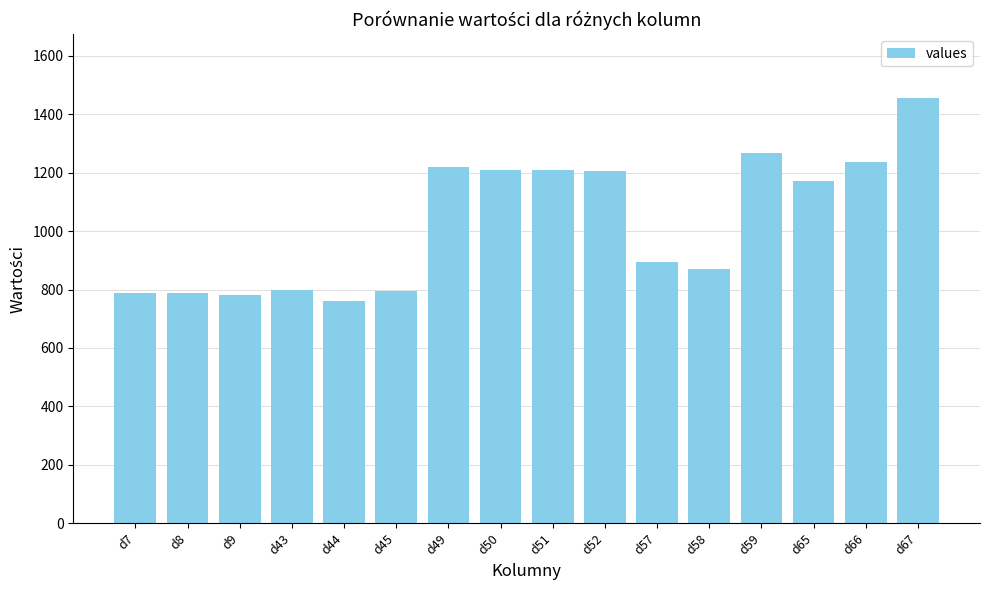

What is the sum of the values at d50 and d67?

2667